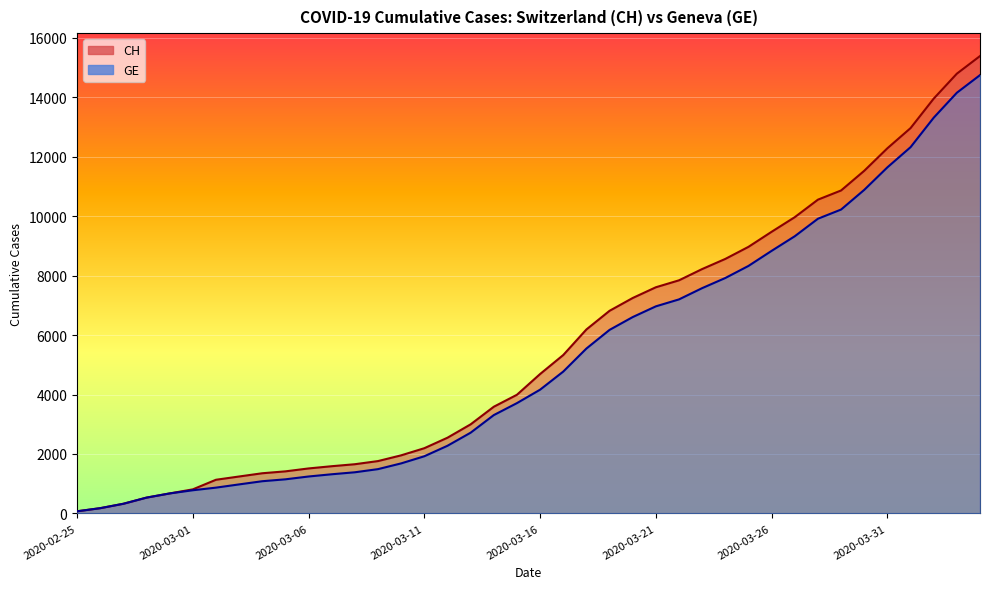

How many lines are shown in the chart?

2